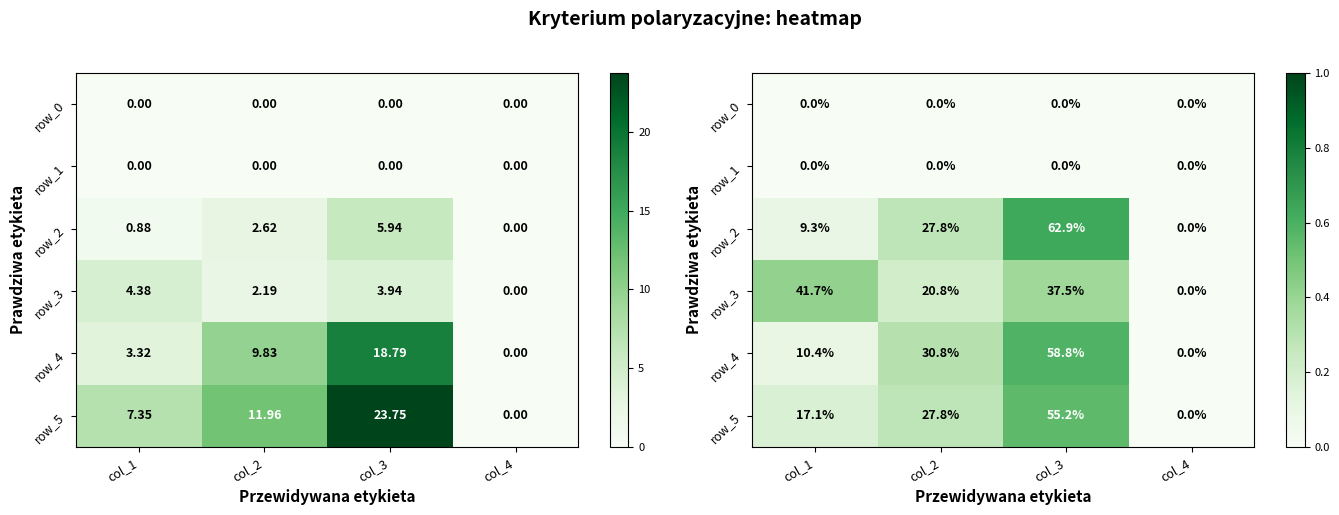

What is the spread (max minus min) of values at col_2?

0.3